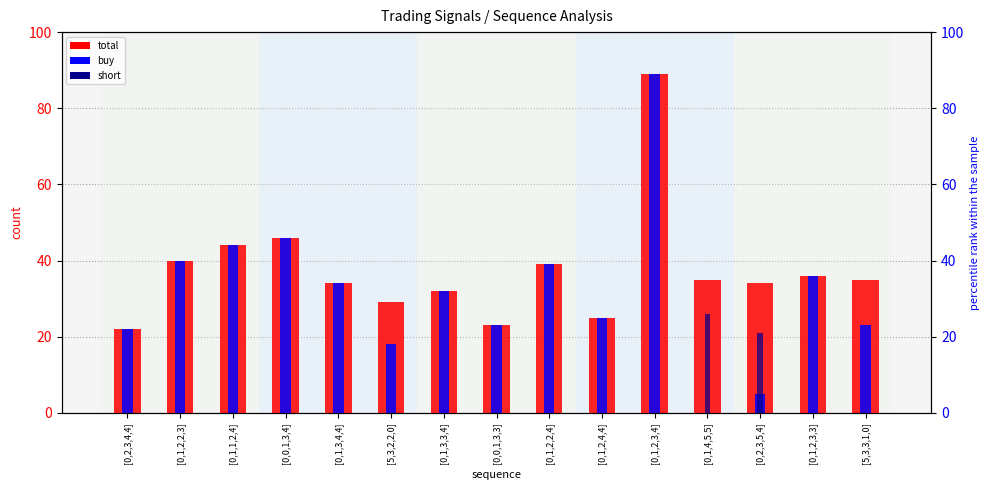

List the series in order of their overall mean, lowest first.

short, buy, total